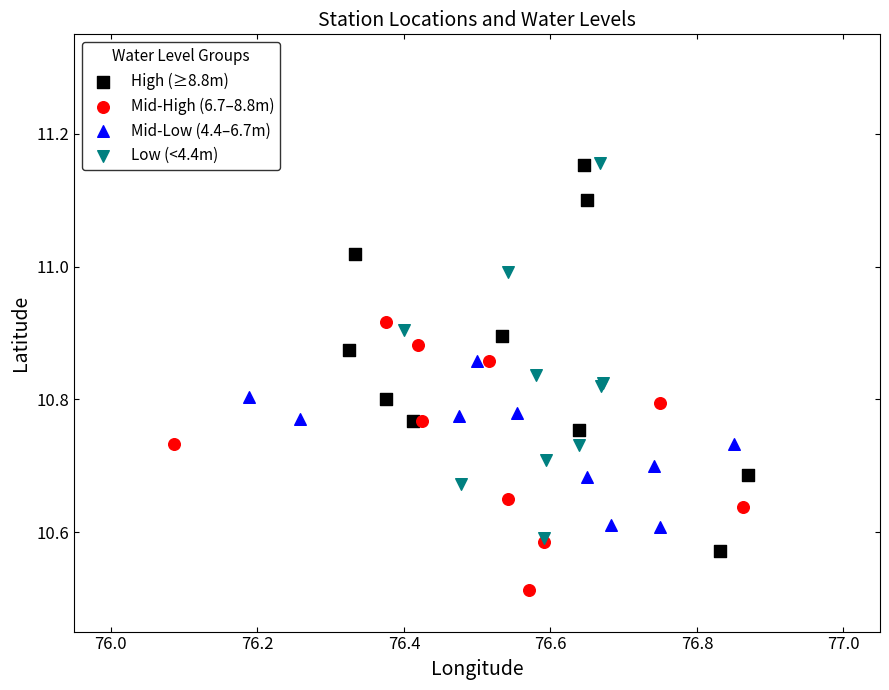

Which series contains the lowest Y value?

Mid-High (6.7–8.8m)